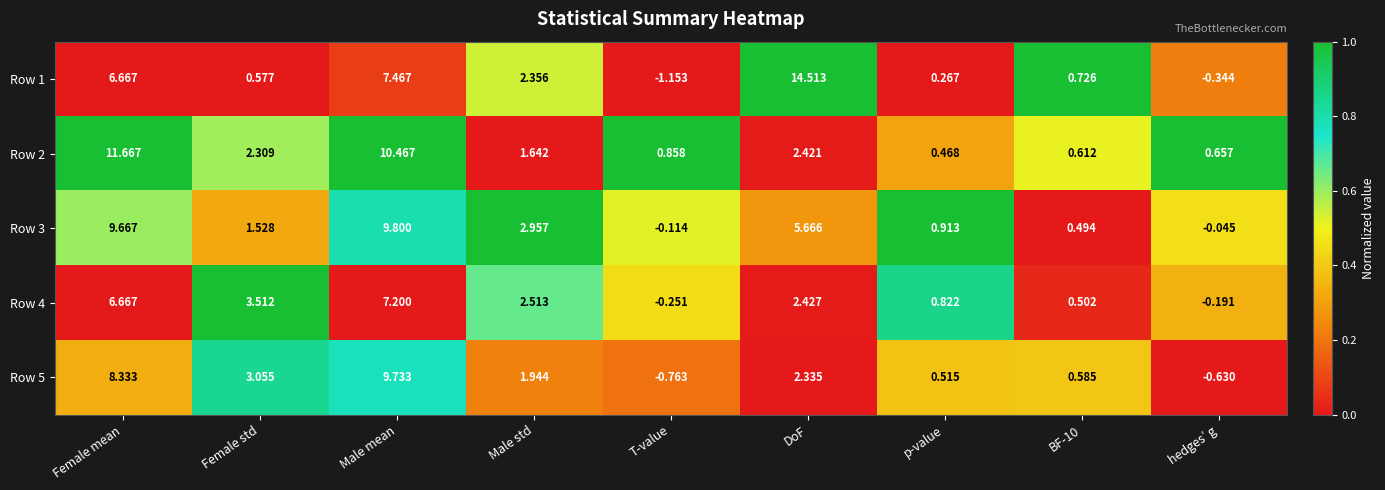

Where is Row 1 nearest to the value 6?

Female mean